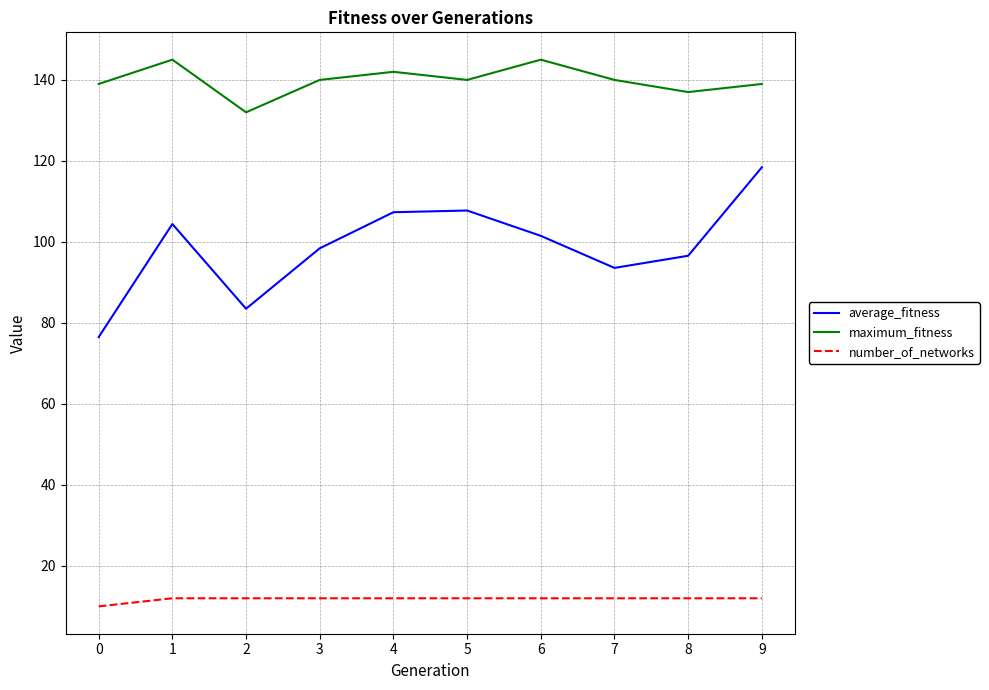

What are all the series names shown in the legend?

average_fitness, maximum_fitness, number_of_networks